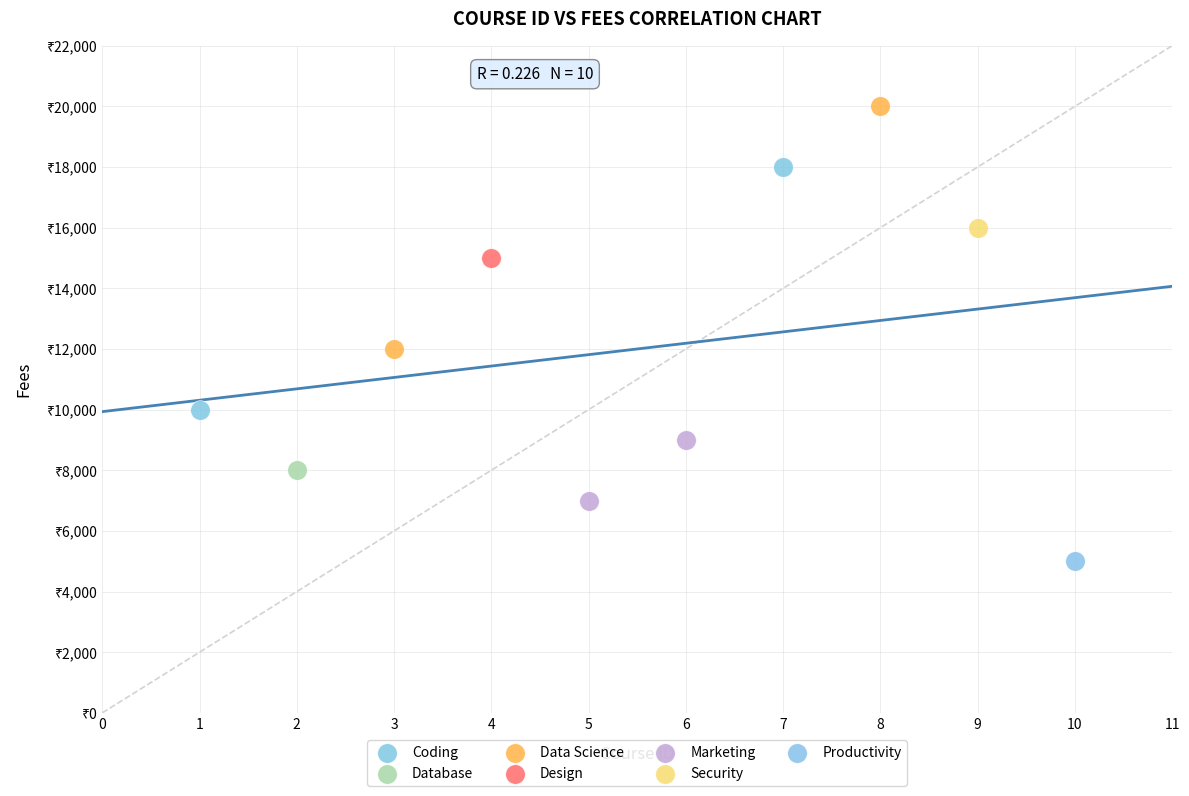

Which series reaches the minimum Y coordinate?

Productivity